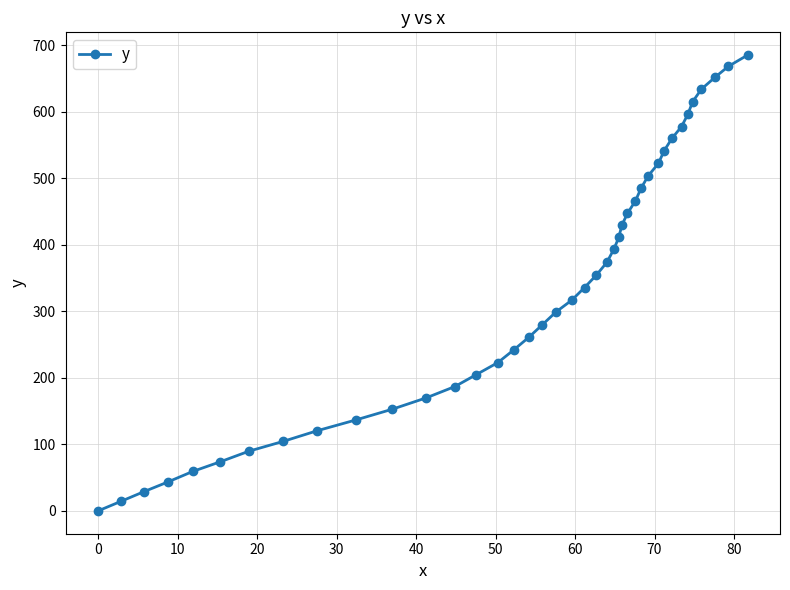

What is the average value?

331.7